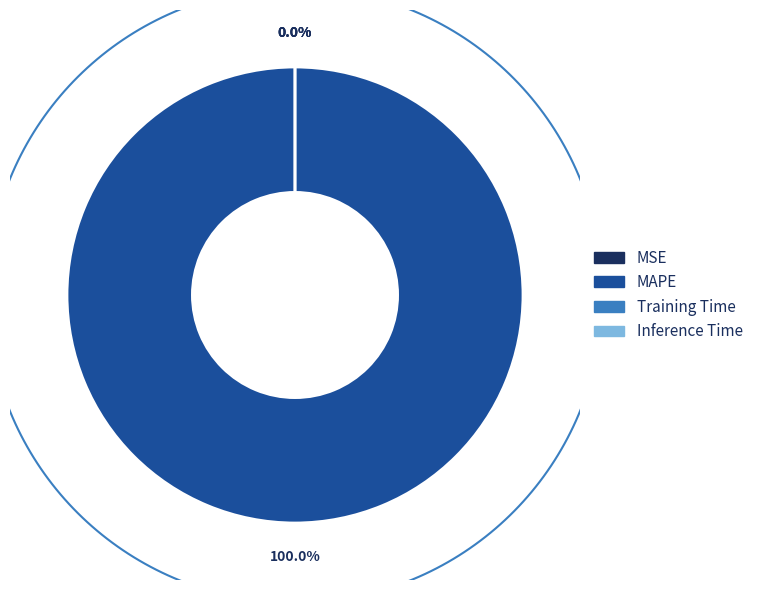

Does MSE account for over 50% of the chart?

No